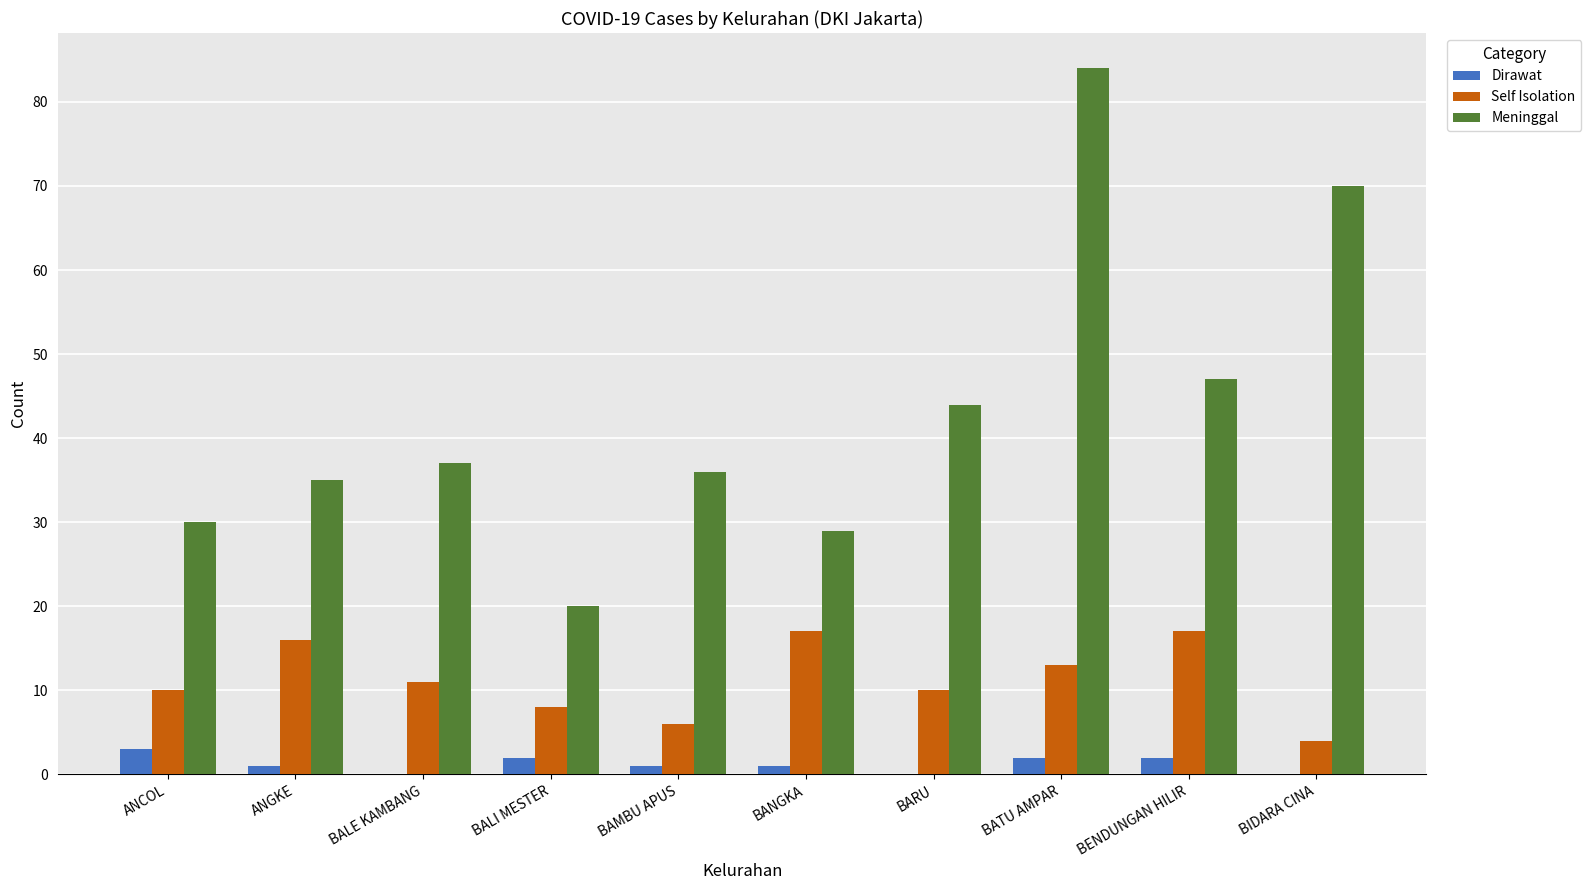

What are all the series names shown in the legend?

Dirawat, Self Isolation, Meninggal